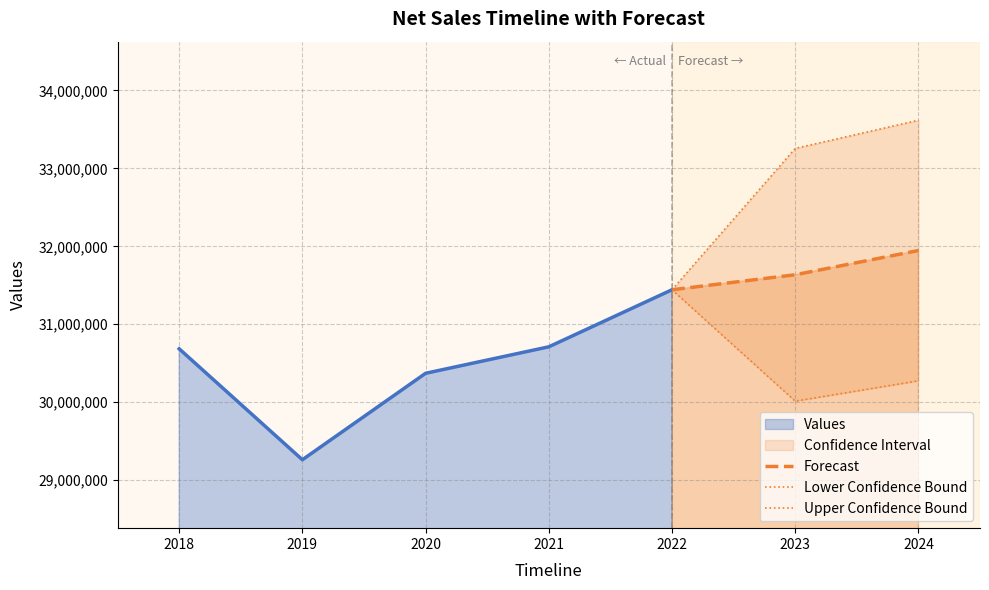

The value of Forecast at 2024 is 49392117.7. True or false?

False